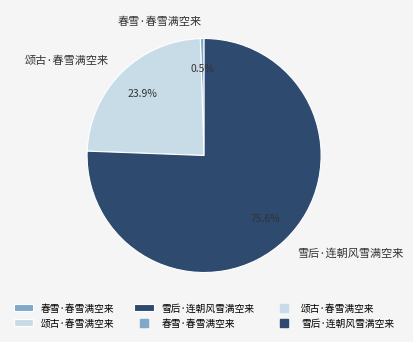

Rank the categories by value from lowest to highest.

春雪·春雪满空来, 颂古·春雪满空来, 雪后·连朝风雪满空来